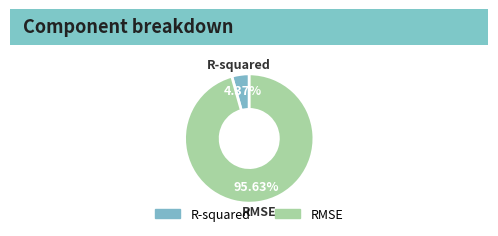

How many slices are in this pie chart?

2